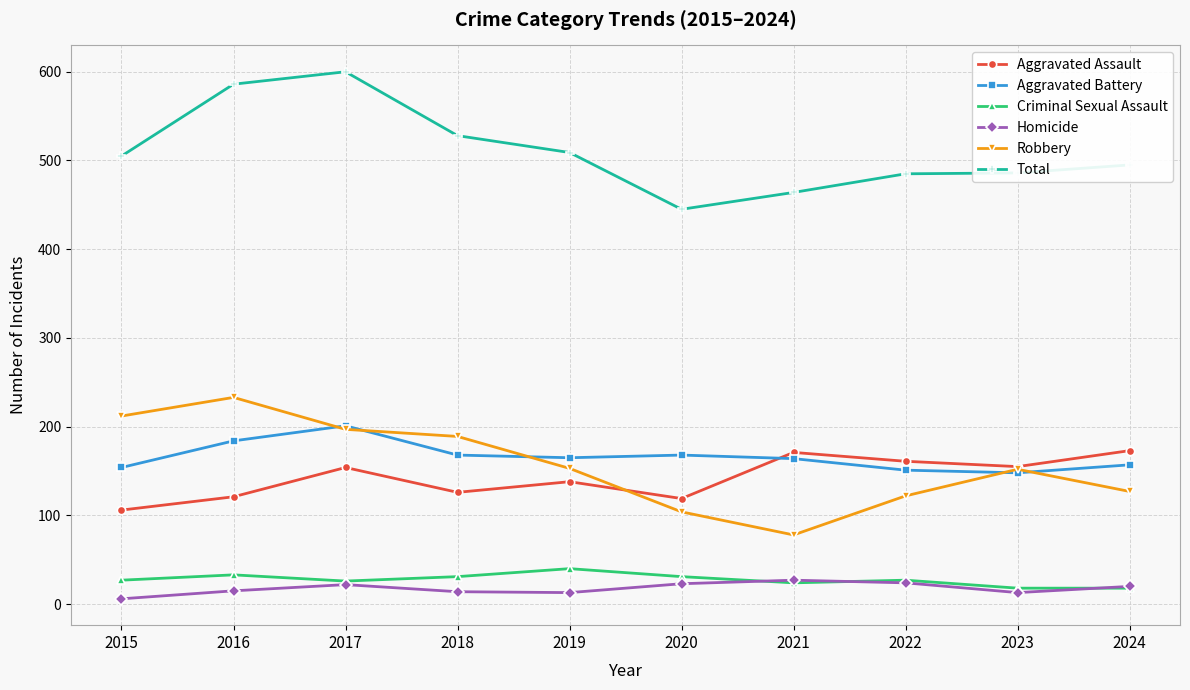

How many series are shown in this chart?

6